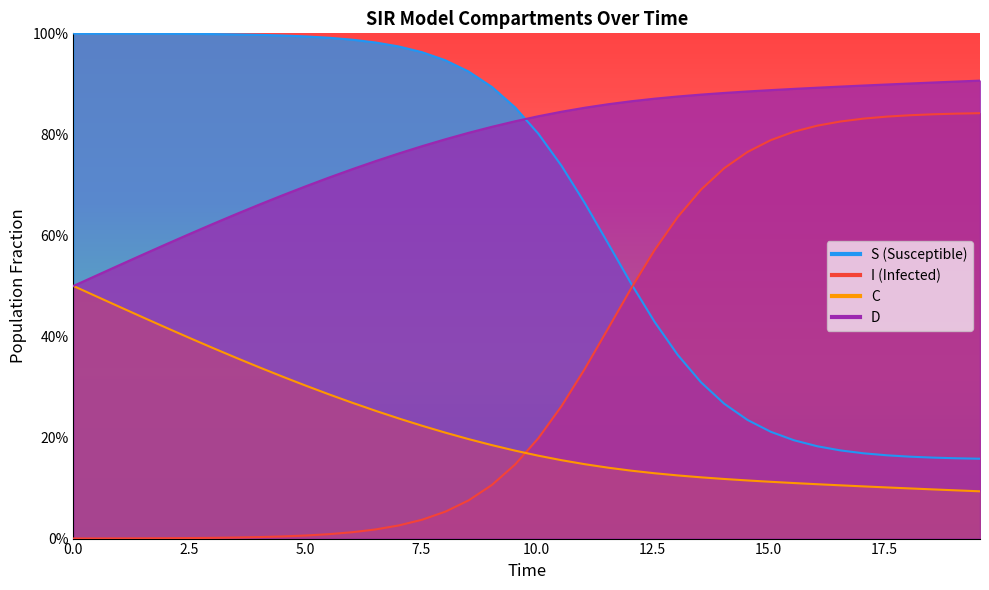

Is the value of I at 27 greater than the value of C at 28?

Yes